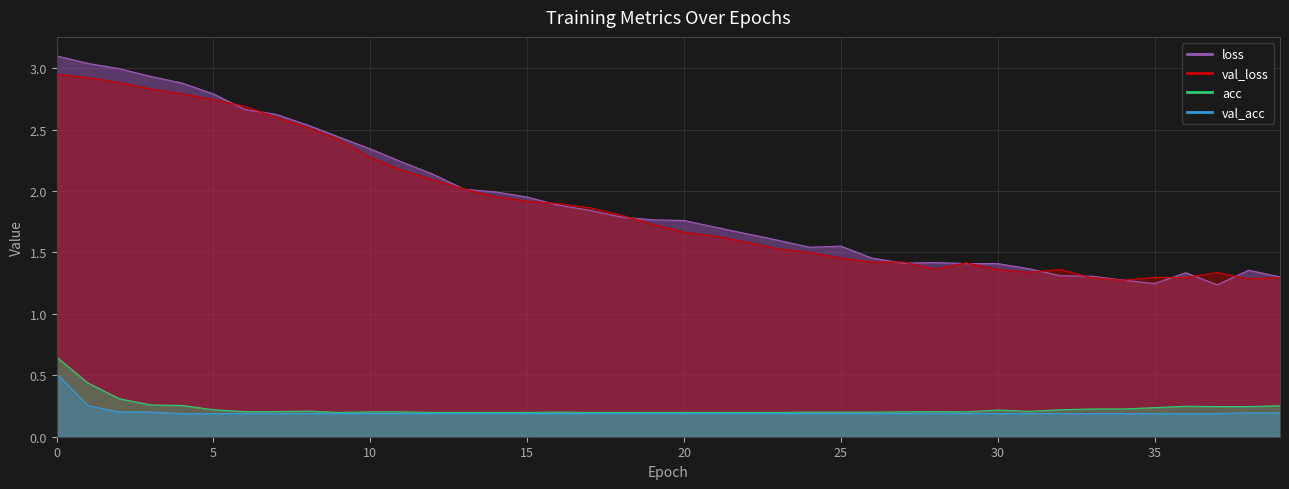

What is the total value across all series at 15?

6.2